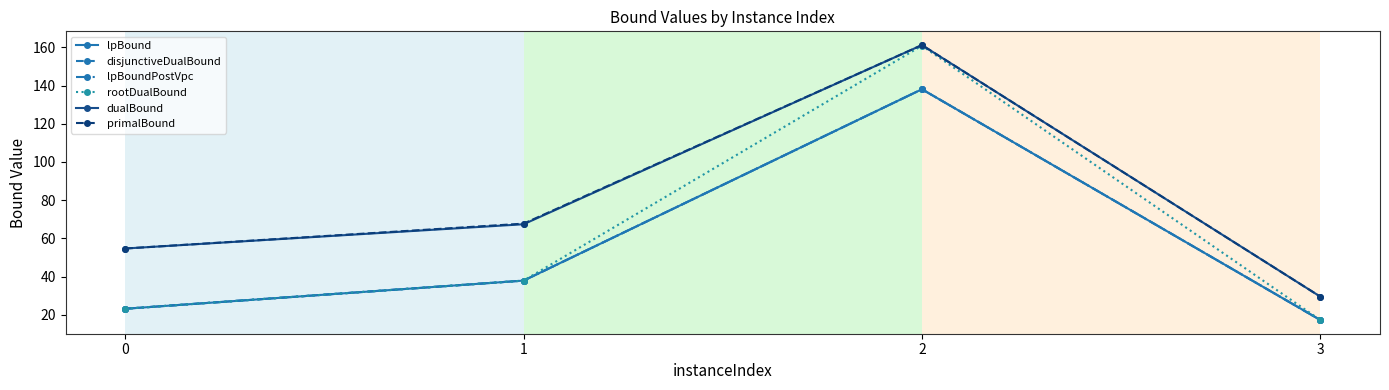

True or false: primalBound and lpBoundPostVpc cross at least once.

False